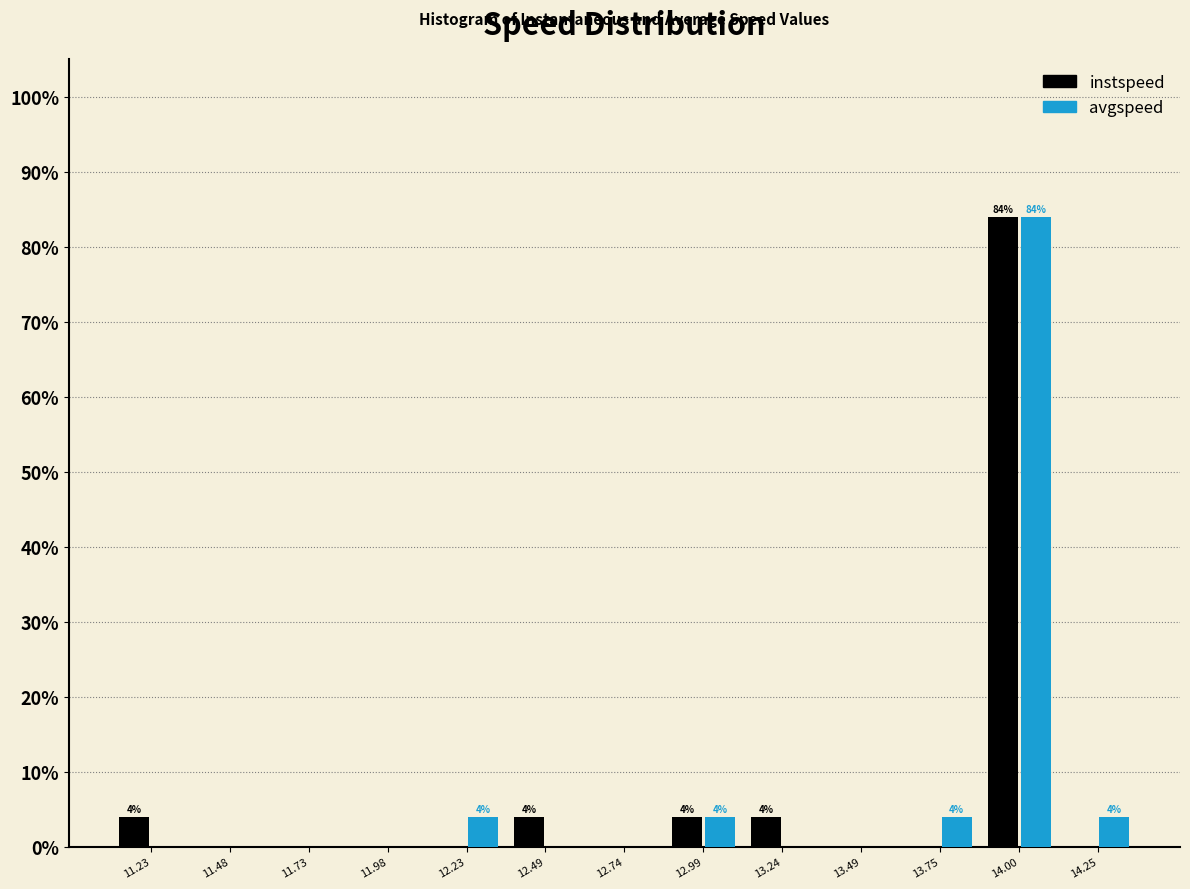

In the avgspeed series, which range on the x-axis has the tallest bar?

13.85 to 14.10